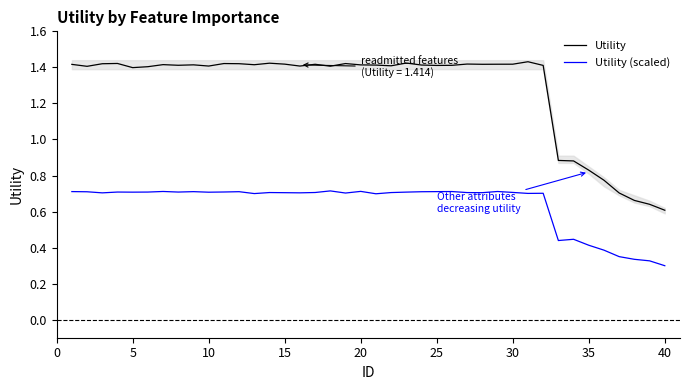

True or false: Utility (scaled) and Utility cross at least once.

False